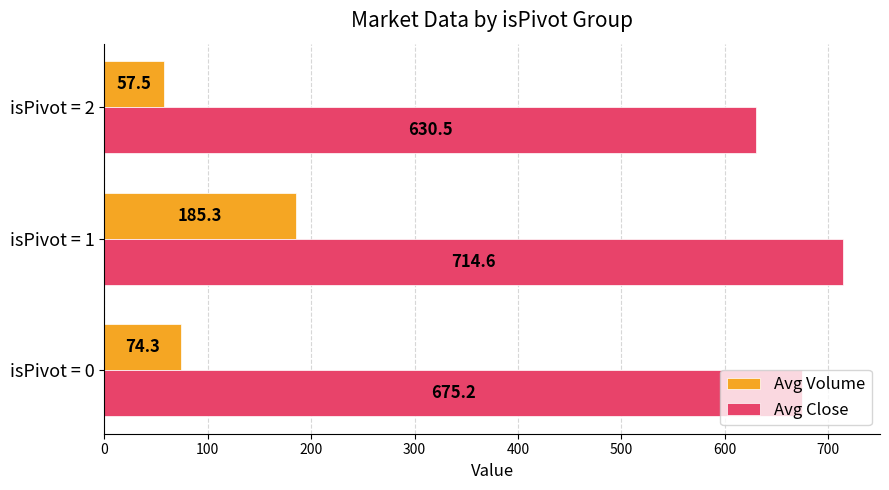

Which series has the largest total across all categories?

Avg Close